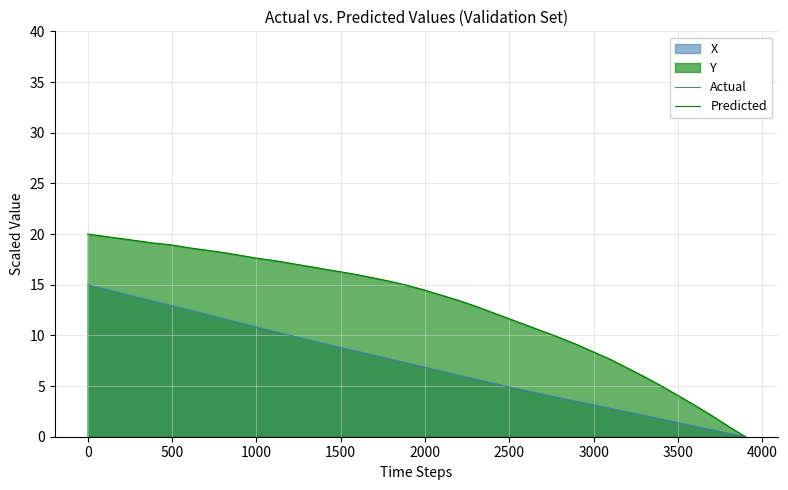

Between 2500 and 3000, which series saw the biggest shift?

Predicted